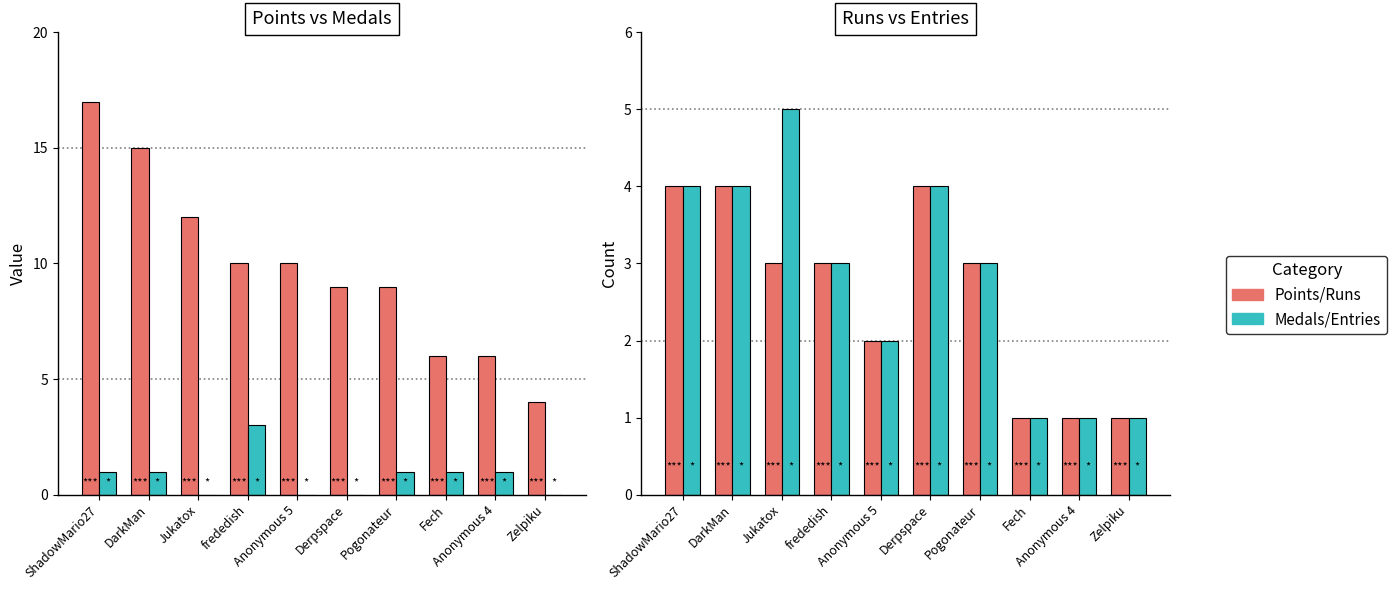

List the labels in order of Points value, largest first.

ShadowMario27, DarkMan, Jukatox, frededish, Anonymous 5, Derpspace, Pogonateur, Fech, Anonymous 4, Zelpiku